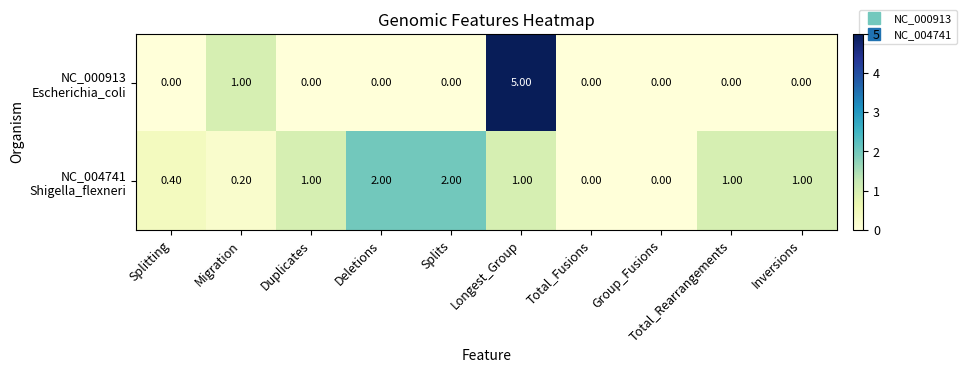

At which category is the sum across all series the highest?

Longest_Group